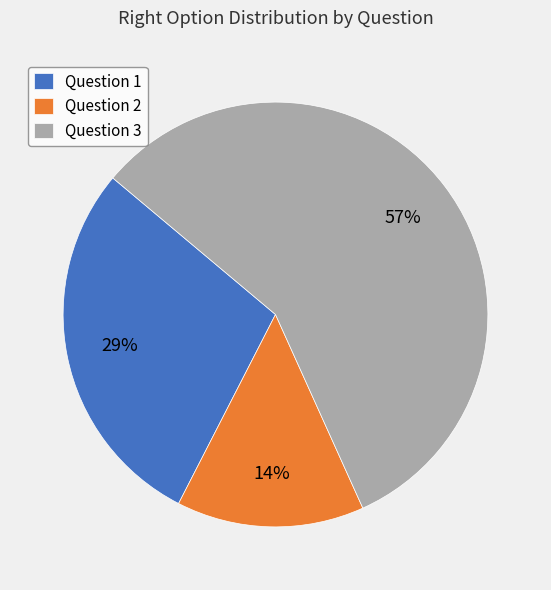

Rank the categories by value from lowest to highest.

Question 2, Question 1, Question 3